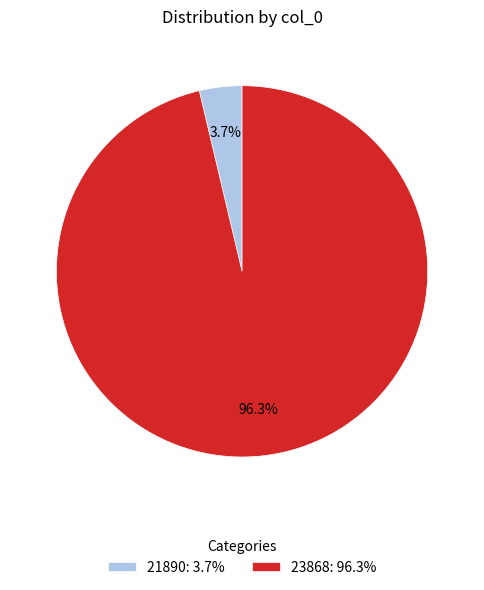

To the nearest percent, what is the average slice percentage?

50%